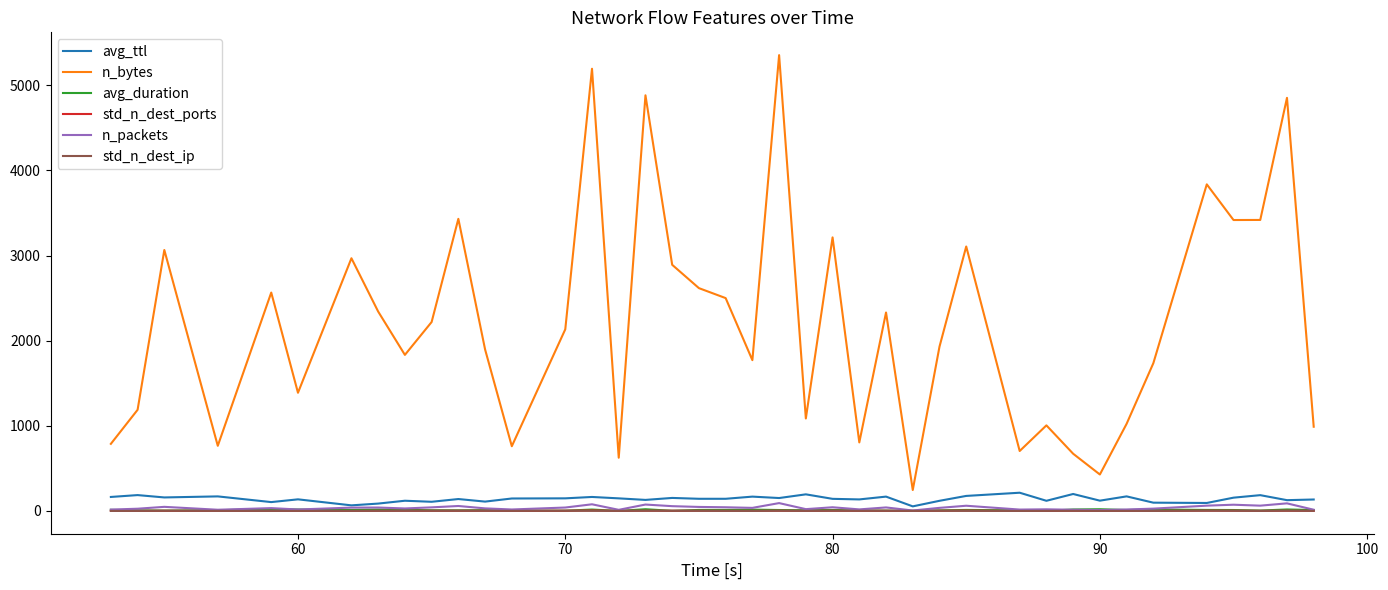

True or false: n_bytes and n_packets intersect in this chart.

False